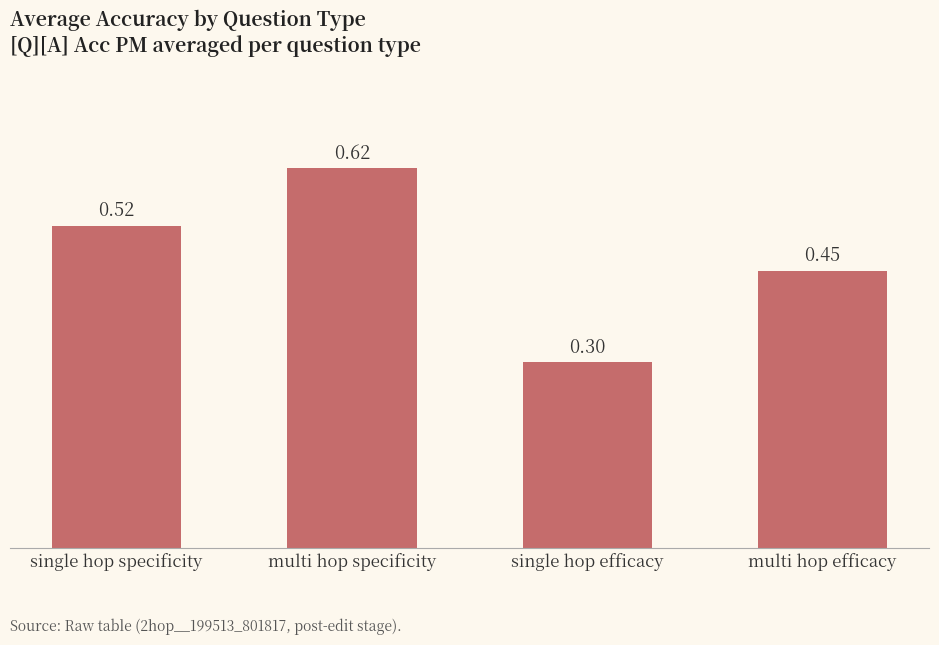

What is the difference between the maximum and second lowest values?

0.2